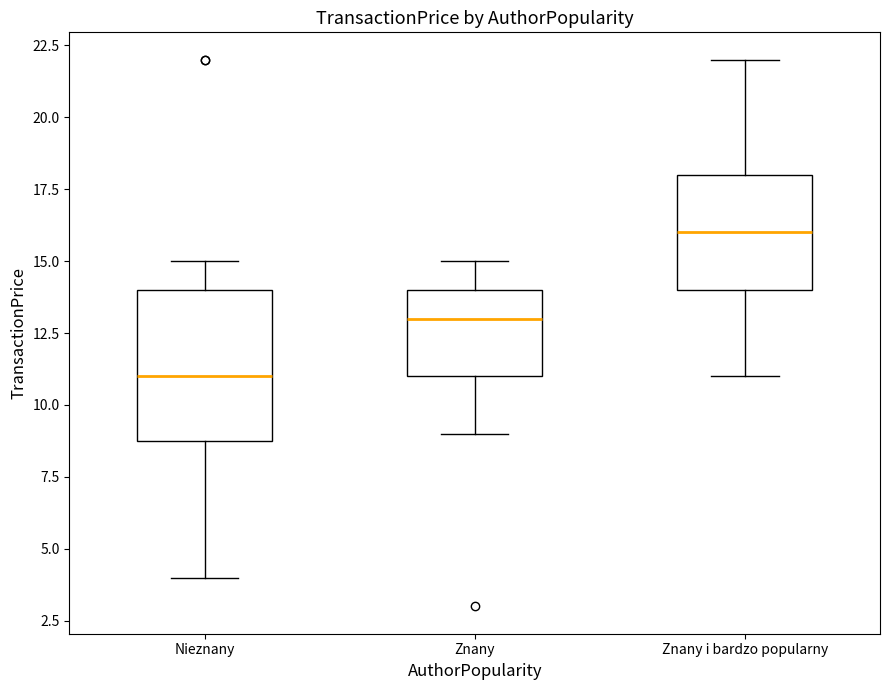

Where is the lower edge of the box for Nieznany on the y-axis? The values are not printed on the chart, so give them approximately, as read against the axis.

9